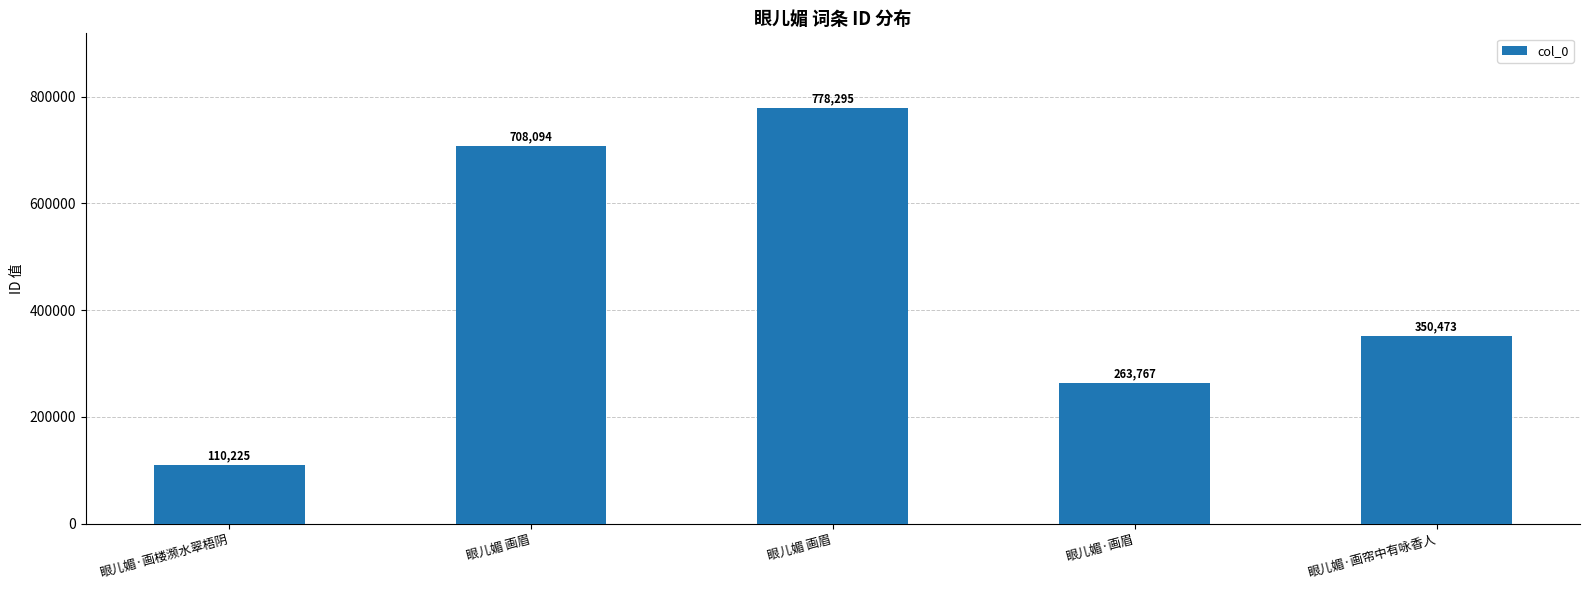

Does the chart contain any negative values?

No